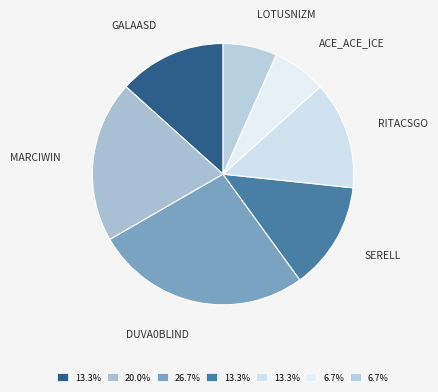

How many slices are in this pie chart?

7